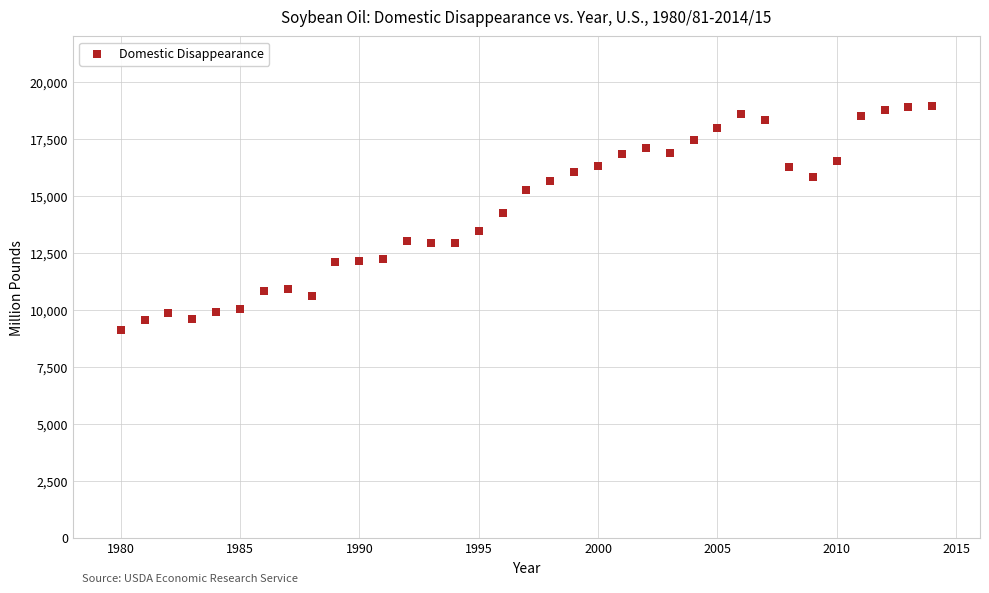

What Y value in the scatter plot is closest to 14036?

14267.1